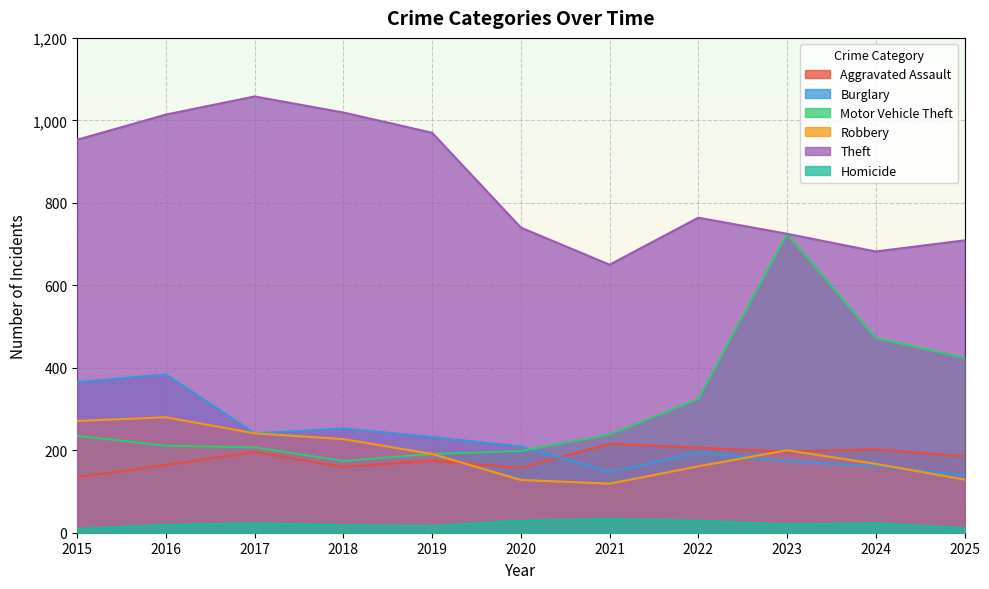

What is the sum of the Motor Vehicle Theft values at 2022 and 2016?

535